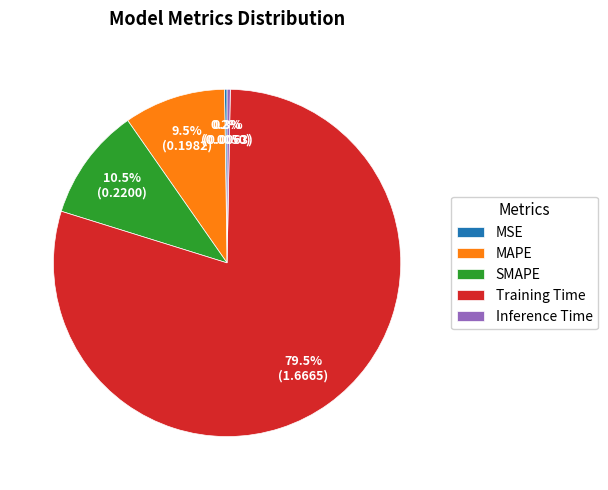

To the nearest percent, what is the difference between the Training Time and MAPE slice percentages?

70%